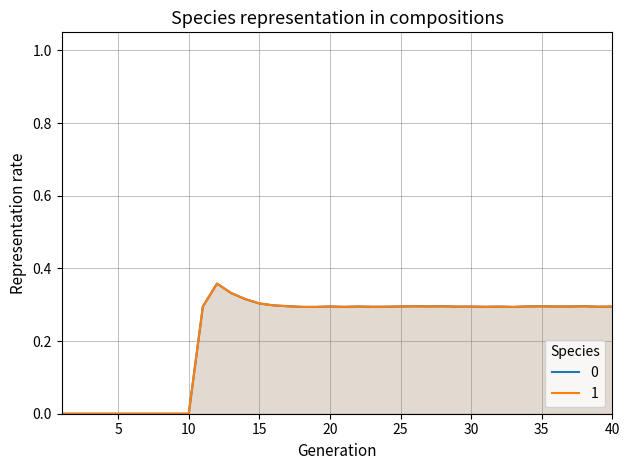

True or false: rate_has_drive and rate_dr cross at least once.

False